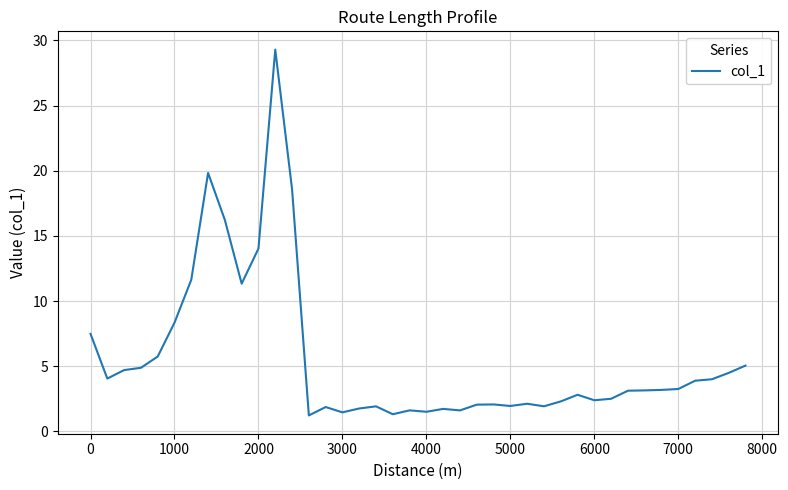

Count the number of data series in this chart.

1